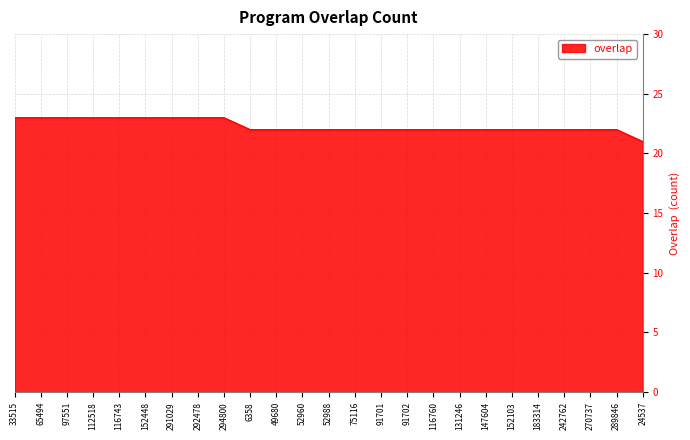

What is the smallest value displayed?

21